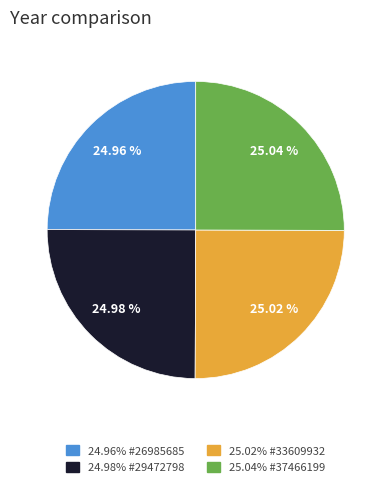

Is there a majority slice in this chart?

No